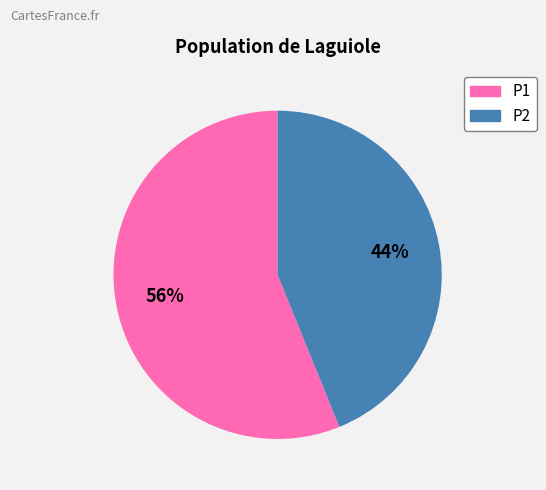

To the nearest percent, what is the difference between the largest and smallest slice percentages?

12%